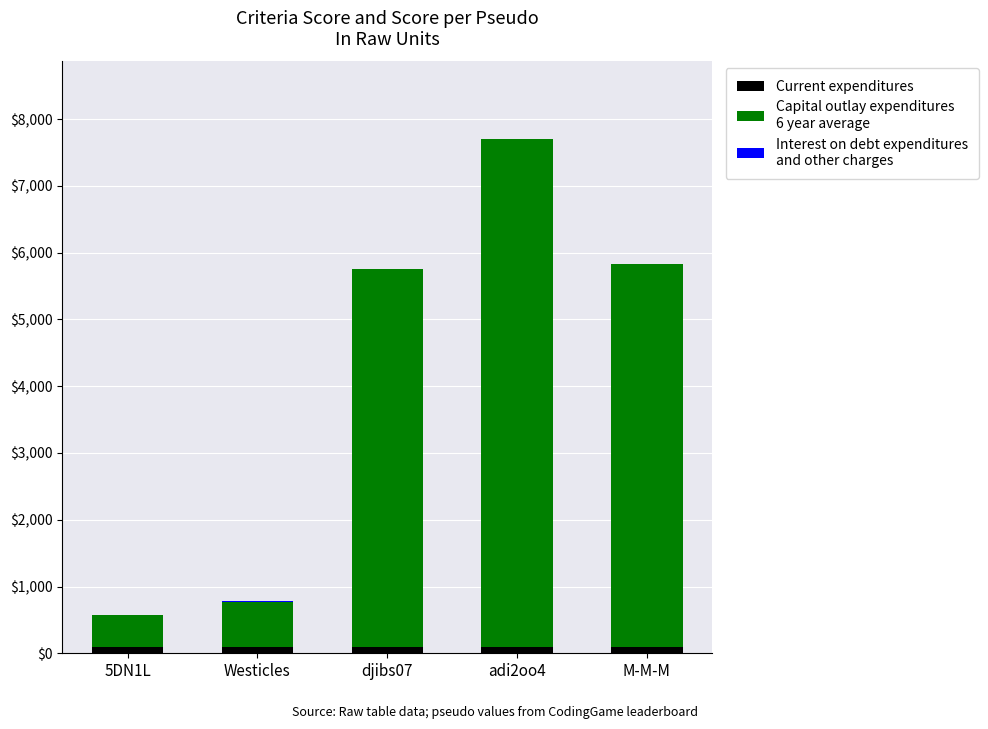

At which category is the sum across all series the highest?

adi2oo4